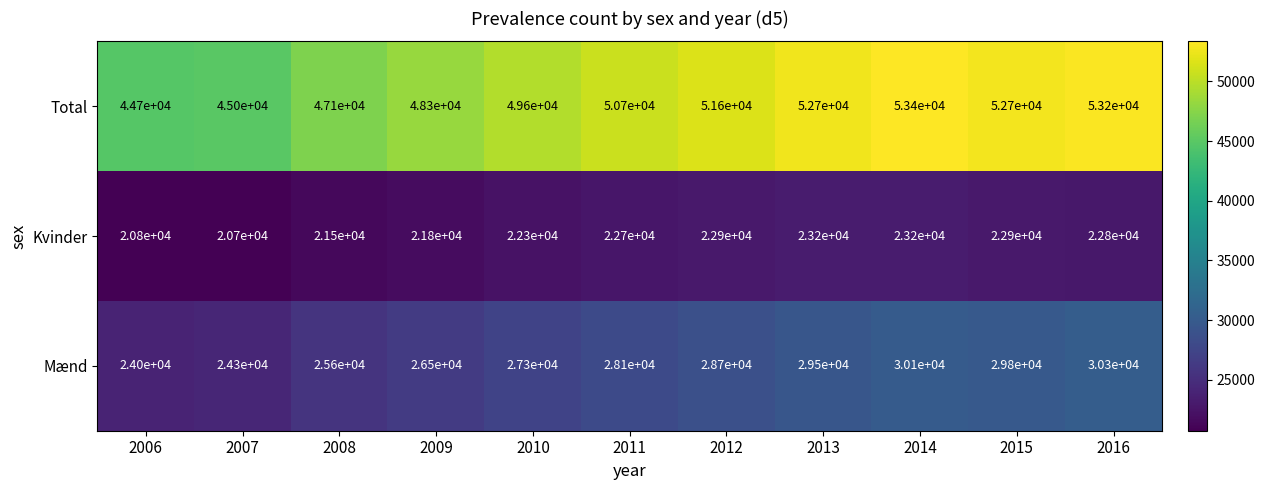

Rank the series by their maximum value, from lowest to highest.

Kvinder, Mænd, Total